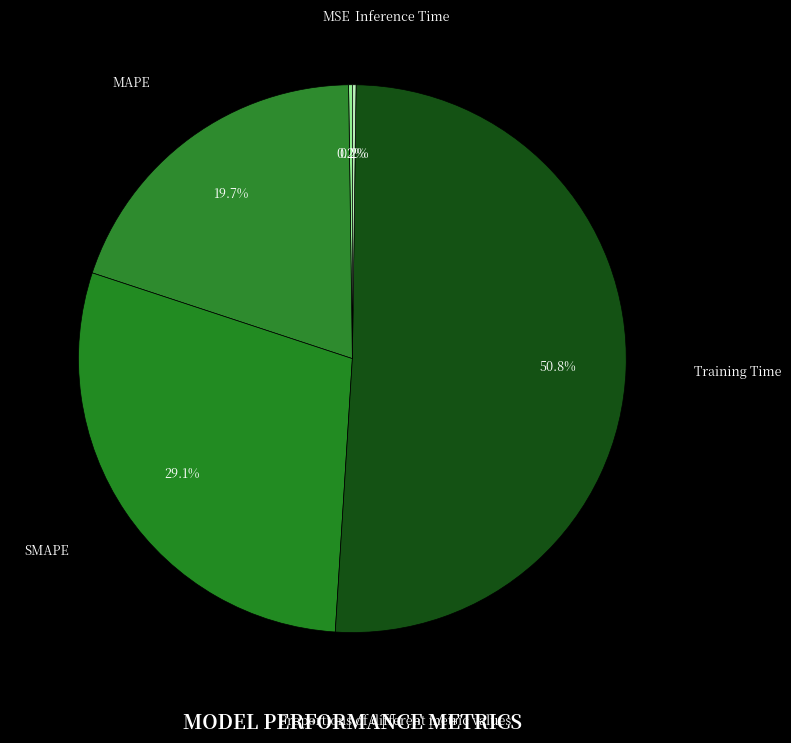

Is there a majority slice in this chart?

Yes